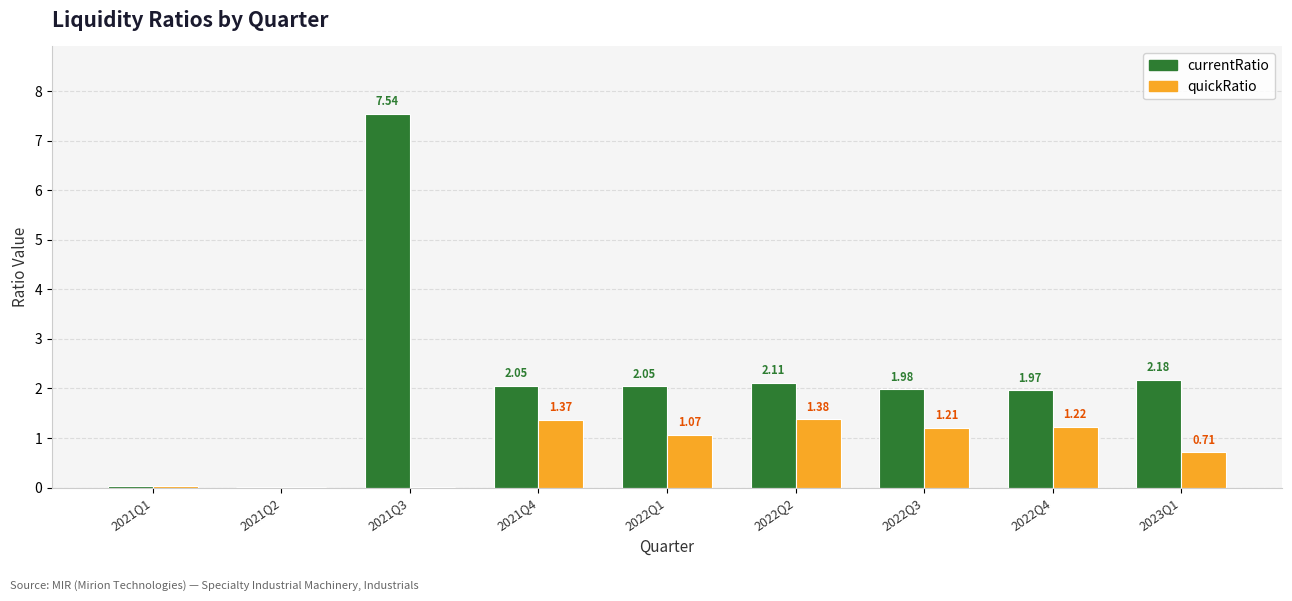

What are all the series names shown in the legend?

currentRatio, quickRatio